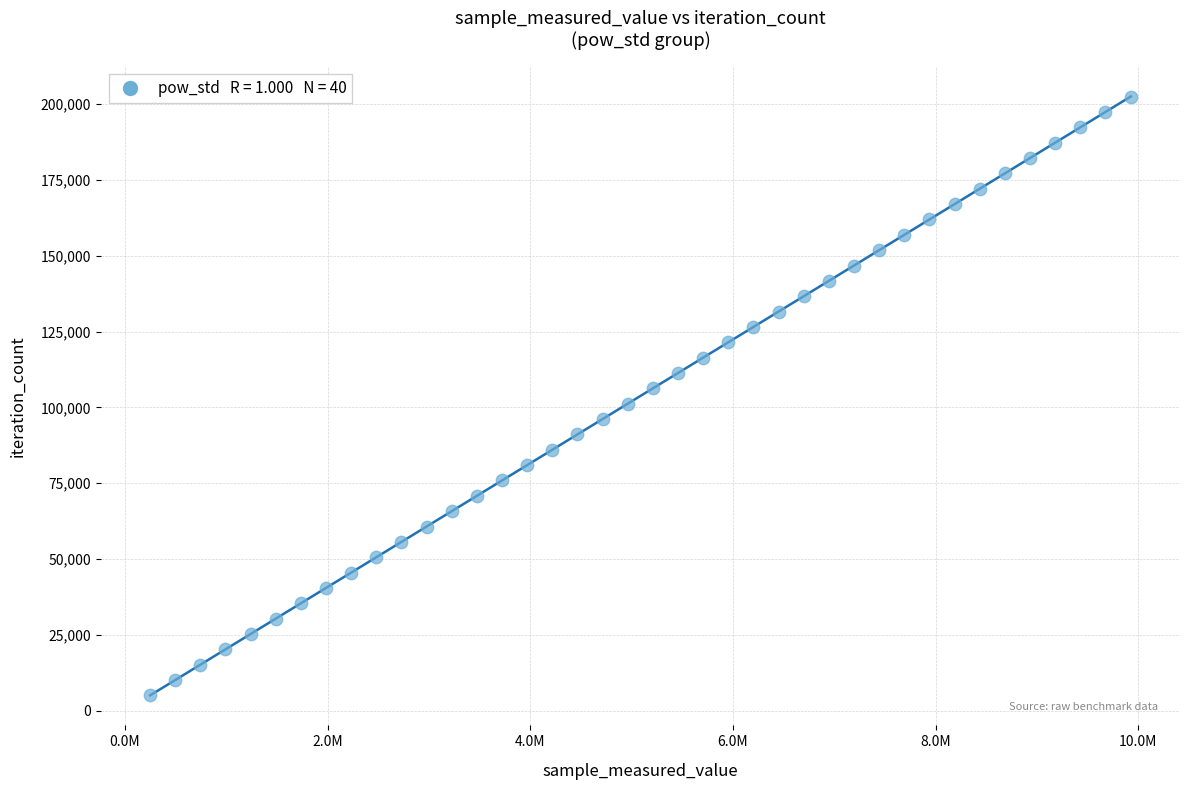

What is the range of Y values (max minus min)?

197418